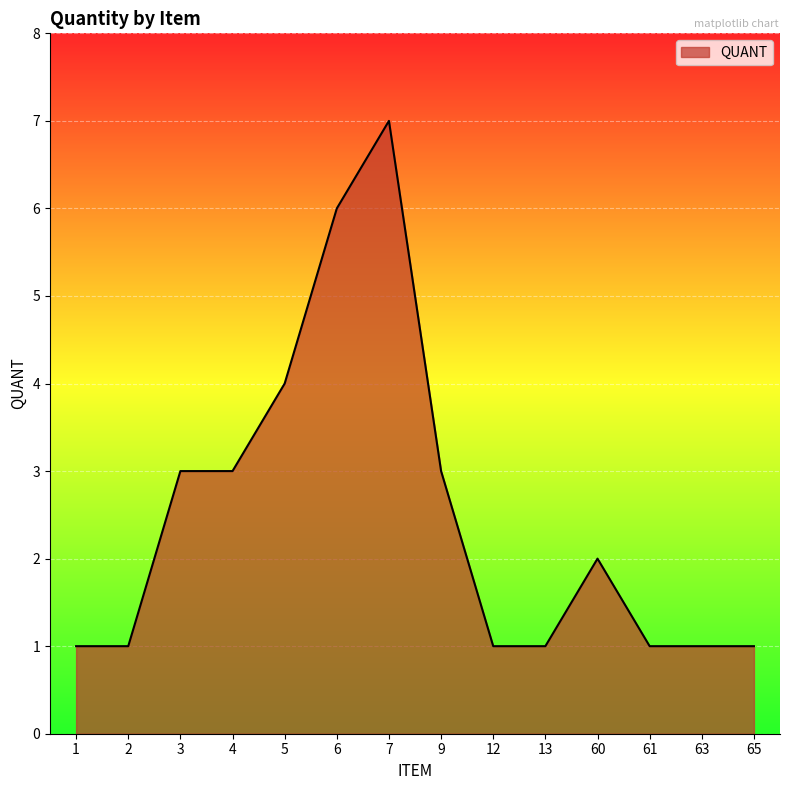

True or false: there are more than 1 points higher than both neighbors.

True